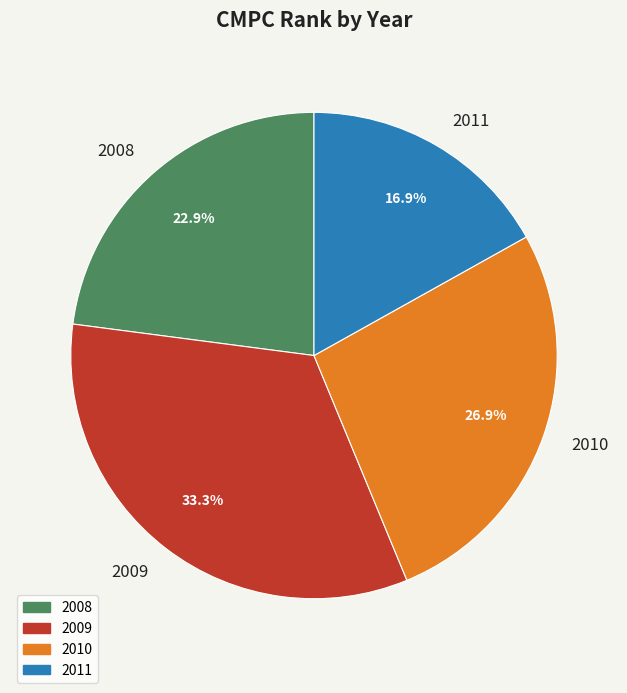

To the nearest percent, what is the average slice percentage?

25%